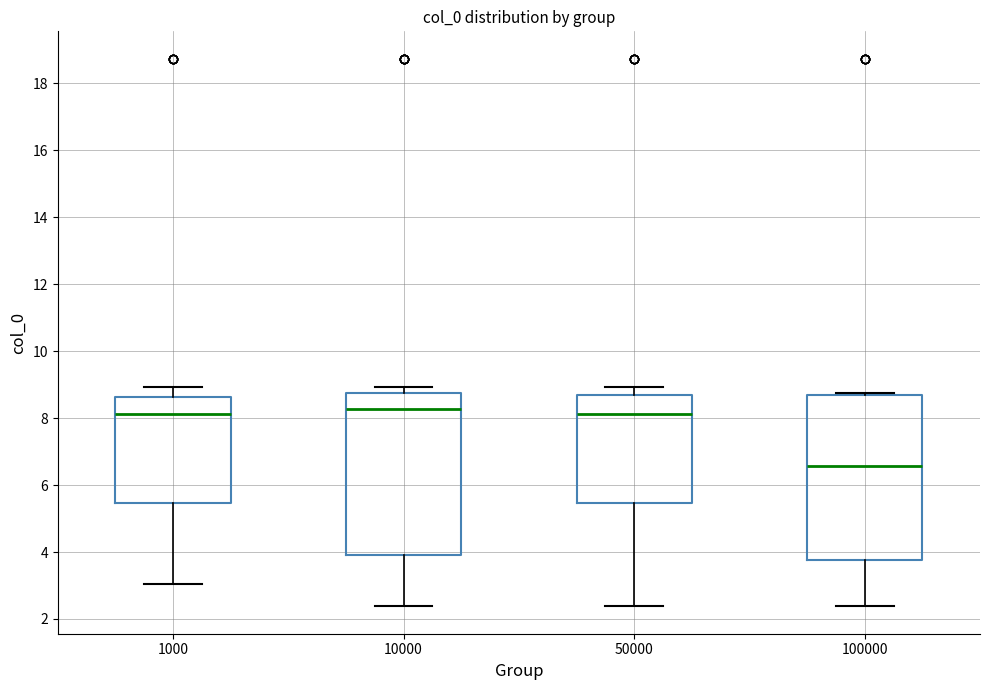

Reading left to right, read every box against the y-axis: the position of its median line, the range the box covers, and the ends of its whiskers. The values are not printed on the chart, so give them approximately, as read against the axis.

1000: median 8.2, box 5.4 to 8.6, whiskers 3.0 to 9.0
10000: median 8.2, box 4.0 to 8.8, whiskers 2.4 to 9.0
50000: median 8.2, box 5.4 to 8.6, whiskers 2.4 to 9.0
100000: median 6.6, box 3.8 to 8.6, whiskers 2.4 to 8.8